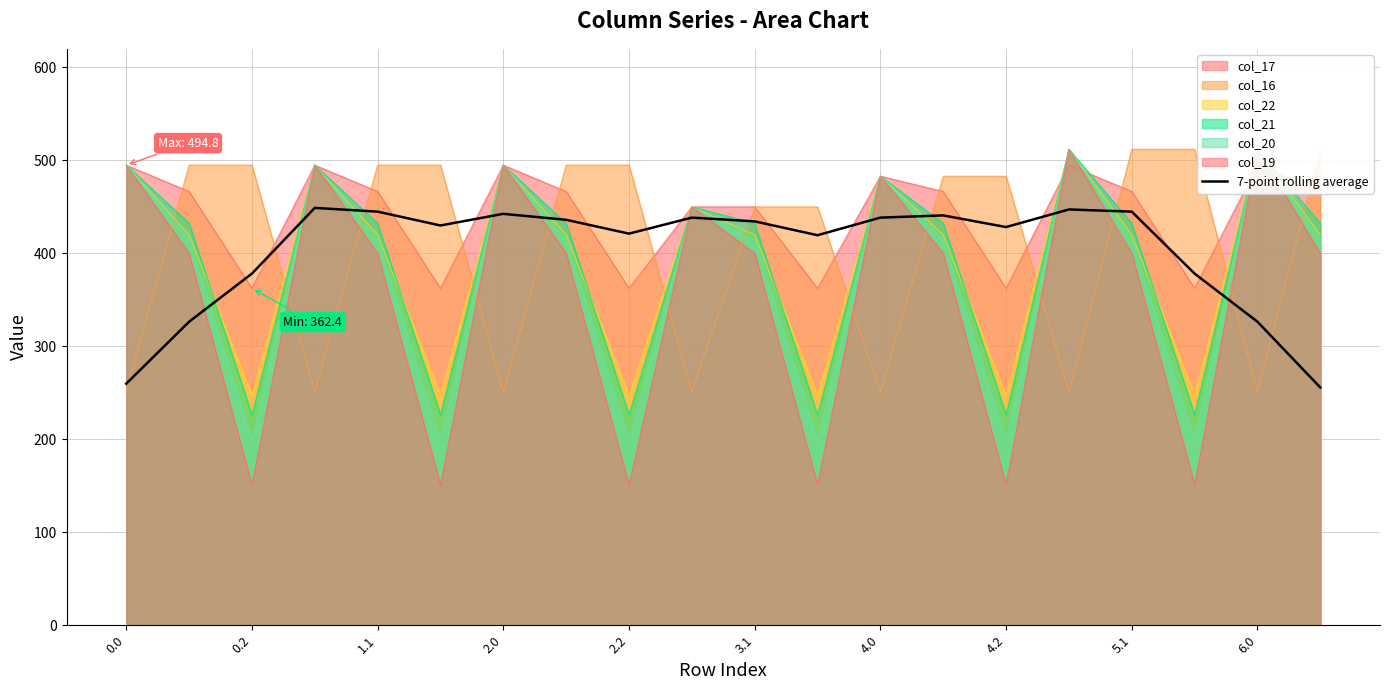

What is the highest value of the 7-point rolling average series?

448.9